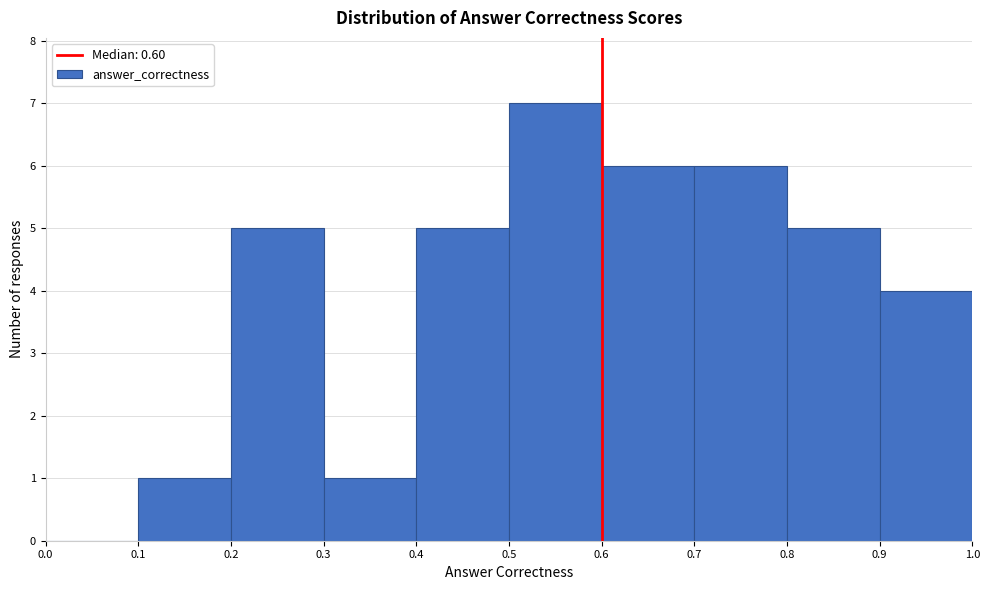

Reading left to right, list every bar in this chart as the range it spans on the x-axis followed by its height. The values are not printed on the chart, so give them approximately, as read against the axis.

0.0 to 0.1: 0
0.1 to 0.2: 1
0.2 to 0.3: 5
0.3 to 0.4: 1
0.4 to 0.5: 5
0.5 to 0.6: 7
0.6 to 0.7: 6
0.7 to 0.8: 6
0.8 to 0.9: 5
0.9 to 1.0: 4